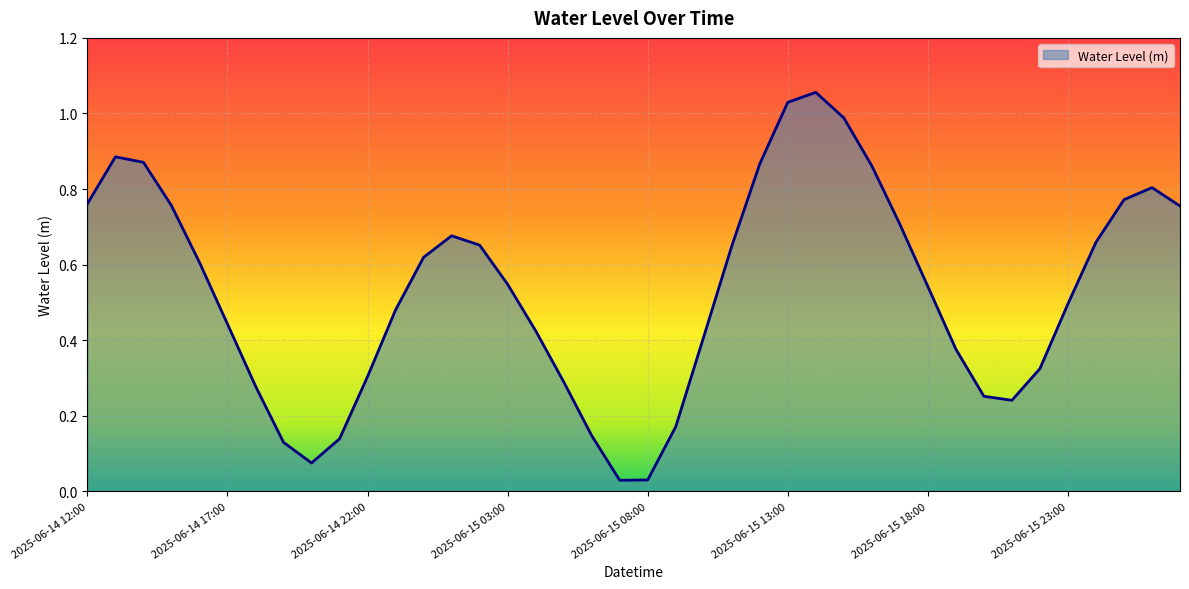

List the labels in order of value, smallest first.

2025-06-15 07:00, 2025-06-15 08:00, 2025-06-14 20:00, 2025-06-14 19:00, 2025-06-14 21:00, 2025-06-15 06:00, 2025-06-15 09:00, 2025-06-15 21:00, 2025-06-15 20:00, 2025-06-14 18:00, 2025-06-15 05:00, 2025-06-14 22:00, 2025-06-15 22:00, 2025-06-15 19:00, 2025-06-15 10:00, 2025-06-15 04:00, 2025-06-14 17:00, 2025-06-14 23:00, 2025-06-15 23:00, 2025-06-15 18:00, 2025-06-15 03:00, 2025-06-14 16:00, 2025-06-15 00:00, 2025-06-15 11:00, 2025-06-15 02:00, 2025-06-16 00:00, 2025-06-15 01:00, 2025-06-15 17:00, 2025-06-16 03:00, 2025-06-14 15:00, 2025-06-14 12:00, 2025-06-16 01:00, 2025-06-16 02:00, 2025-06-15 16:00, 2025-06-15 12:00, 2025-06-14 14:00, 2025-06-14 13:00, 2025-06-15 15:00, 2025-06-15 13:00, 2025-06-15 14:00